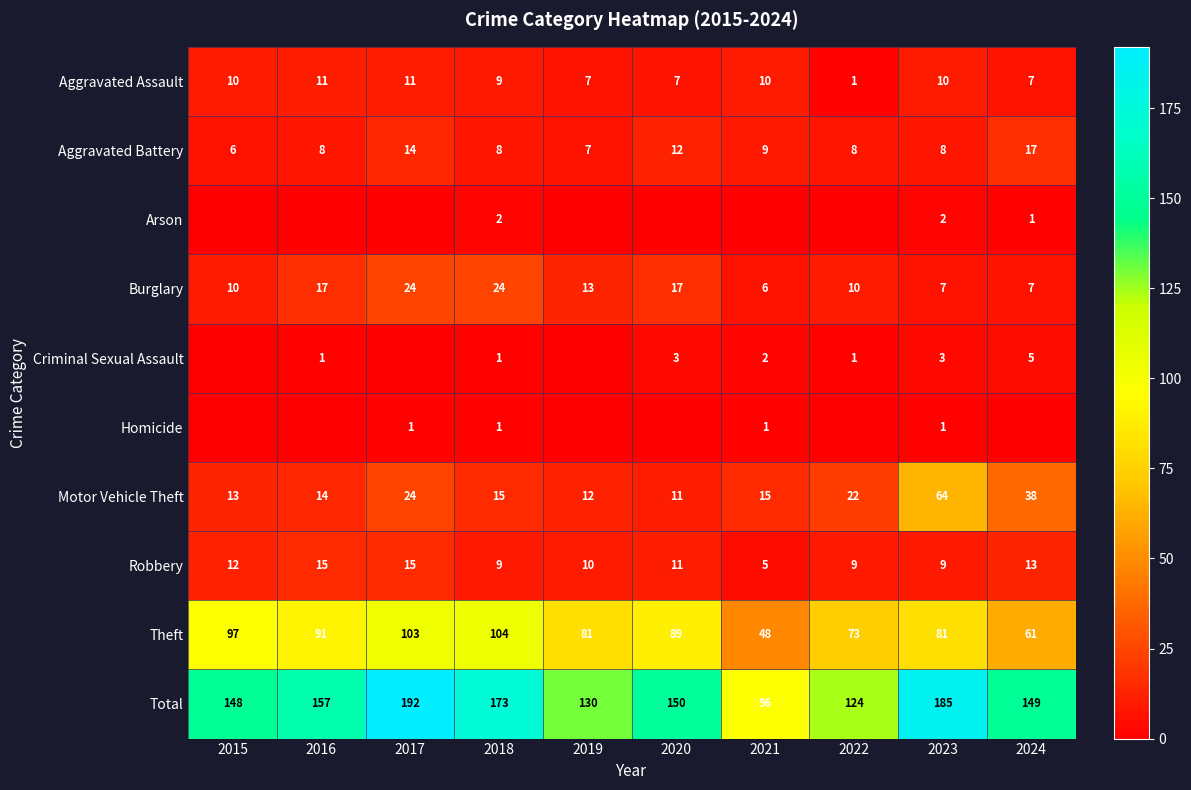

What is the average value of the Theft series?

83